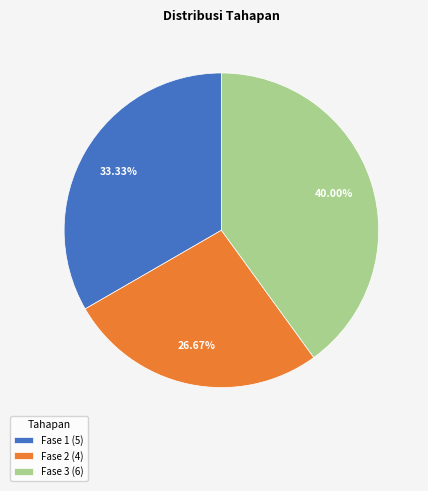

To the nearest percent, what percentage of the pie is Fase 2?

27%